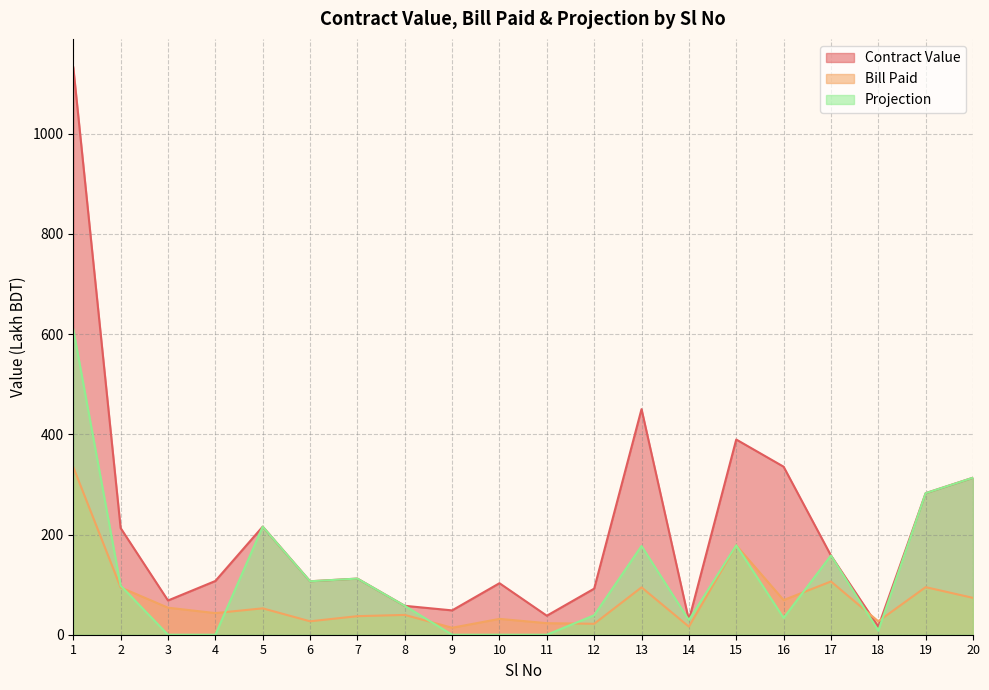

After their last crossing, which series has the higher values: Contract Value or Projection?

Contract Value